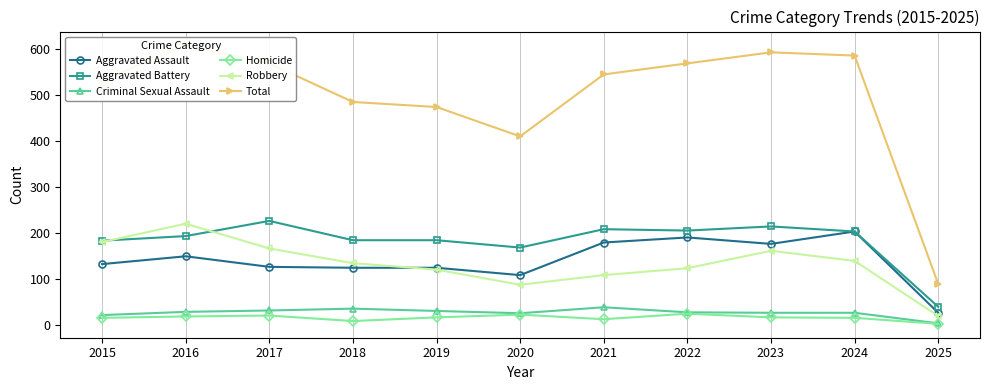

The value of Homicide at 2016 is 18. True or false?

True